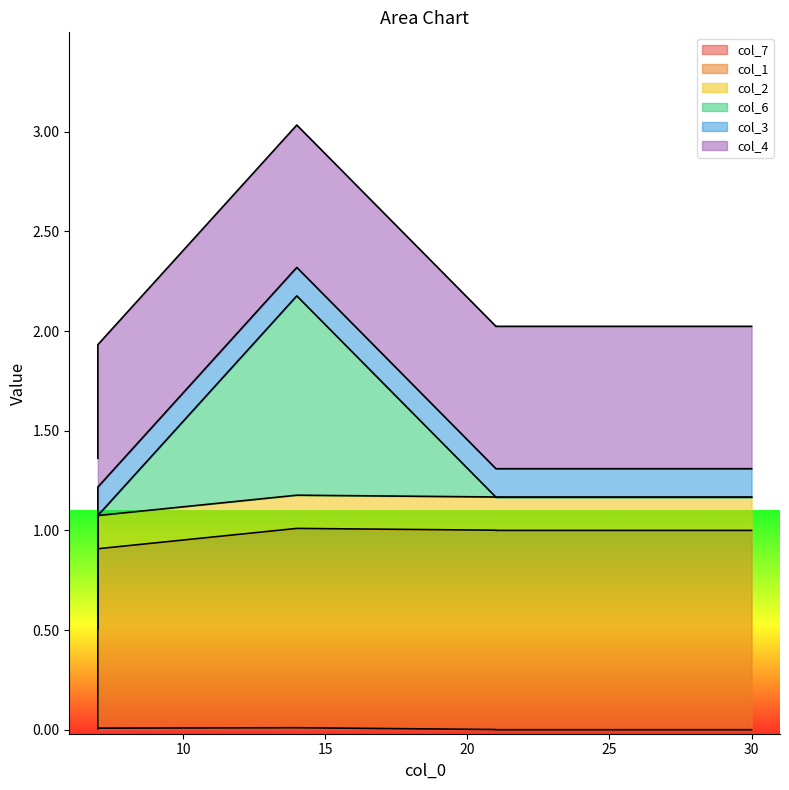

What is the approximate value of col_1 at 21?

1.0